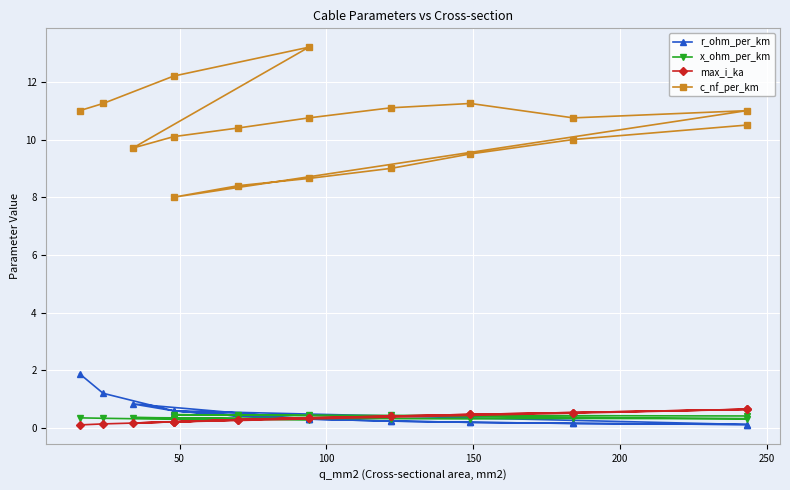

Which series has the largest range (max minus min)?

c_nf_per_km